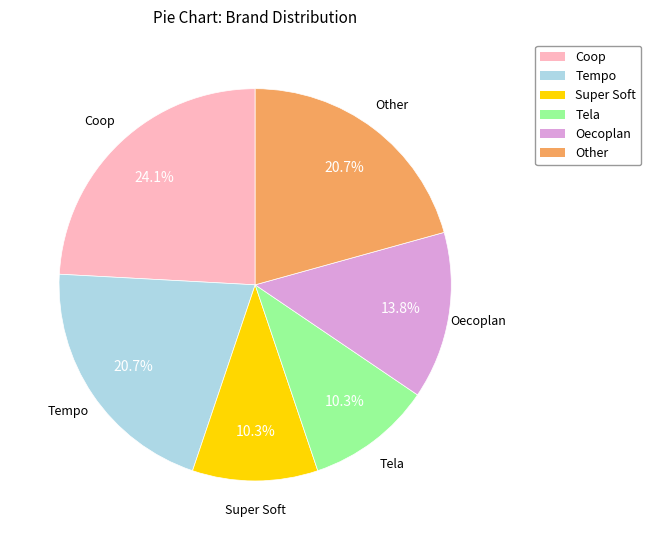

How many segments does this pie chart have?

6